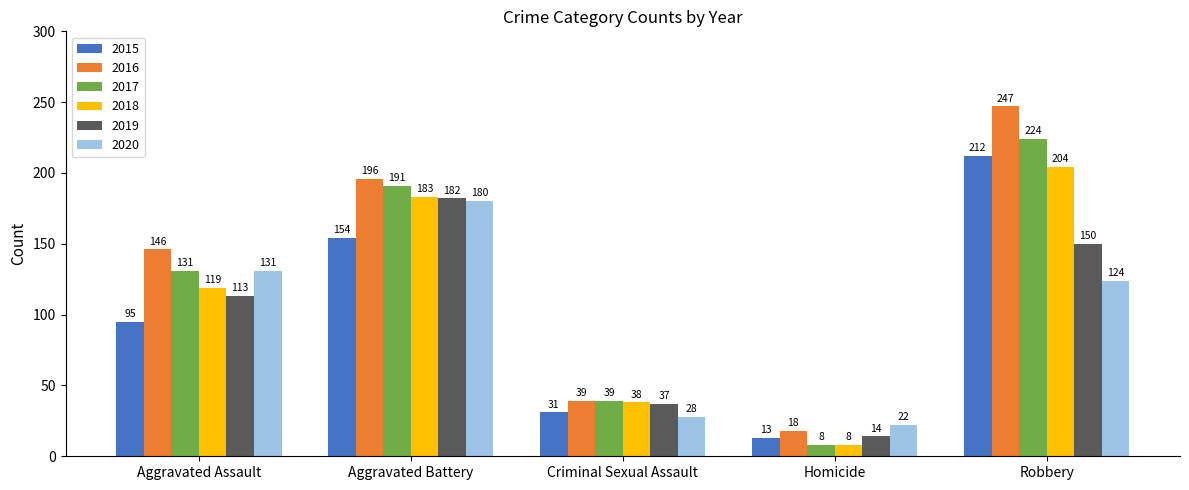

Rank the categories by 2020 value from highest to lowest.

Aggravated Battery, Aggravated Assault, Robbery, Criminal Sexual Assault, Homicide